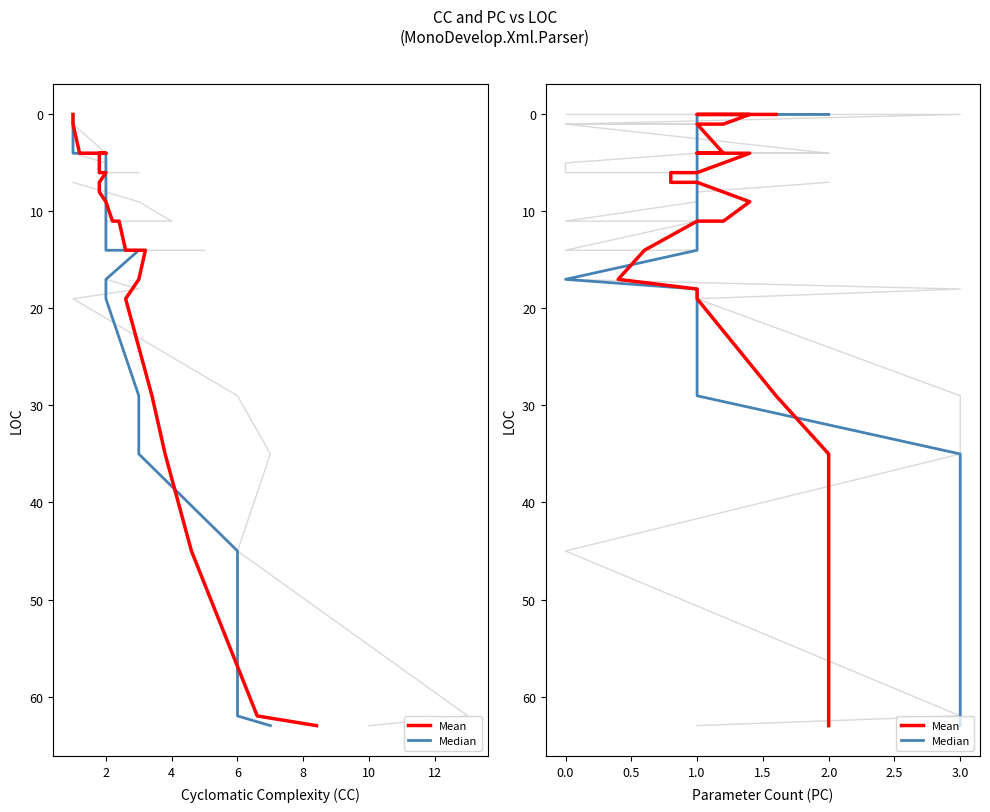

Which series has the largest total across all categories?

Mean